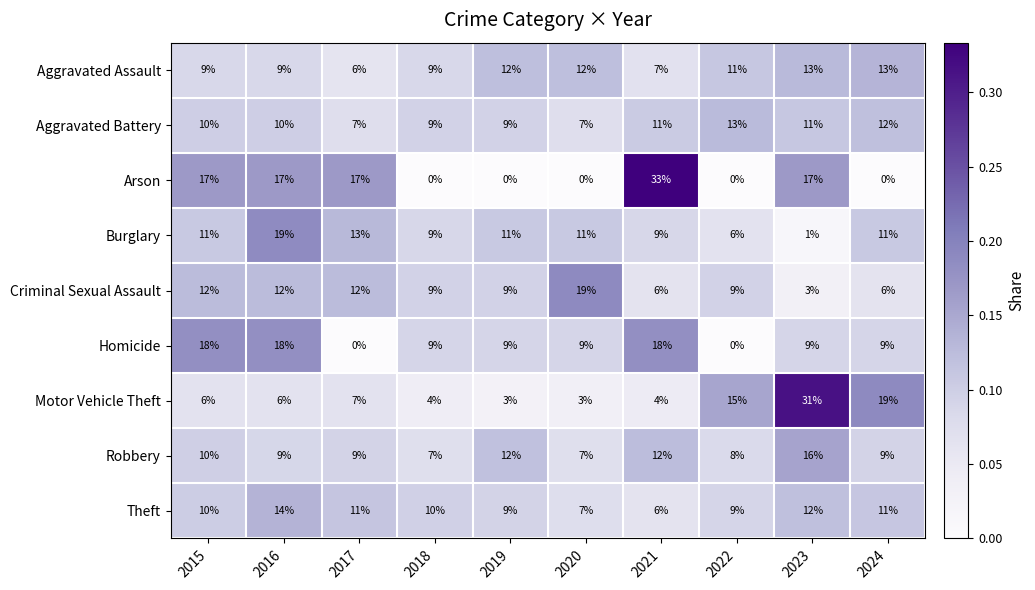

What is the difference between the maximum and minimum values in the Arson series?

33